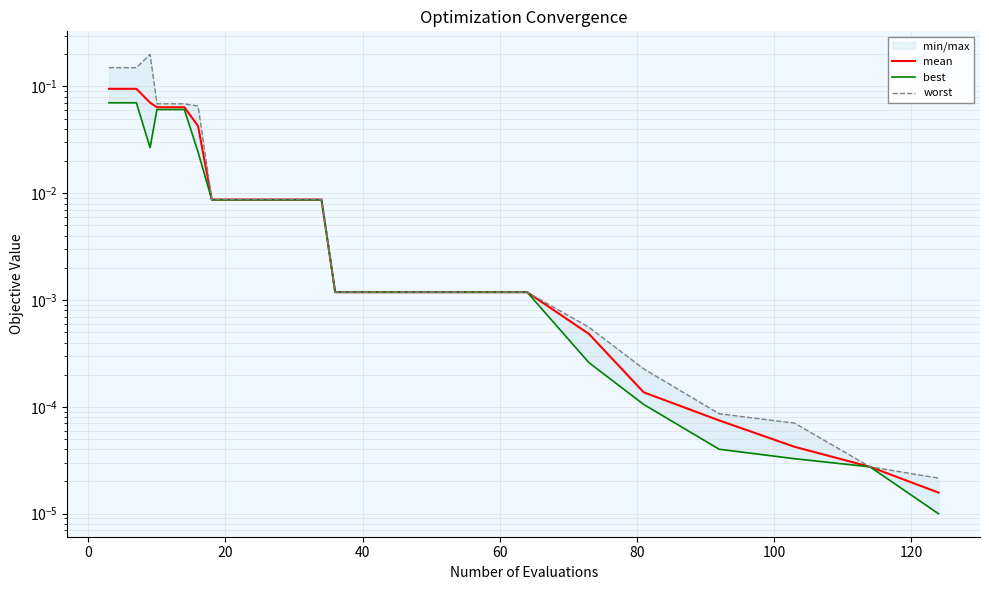

What are all the series names shown in the legend?

mean, best, worst